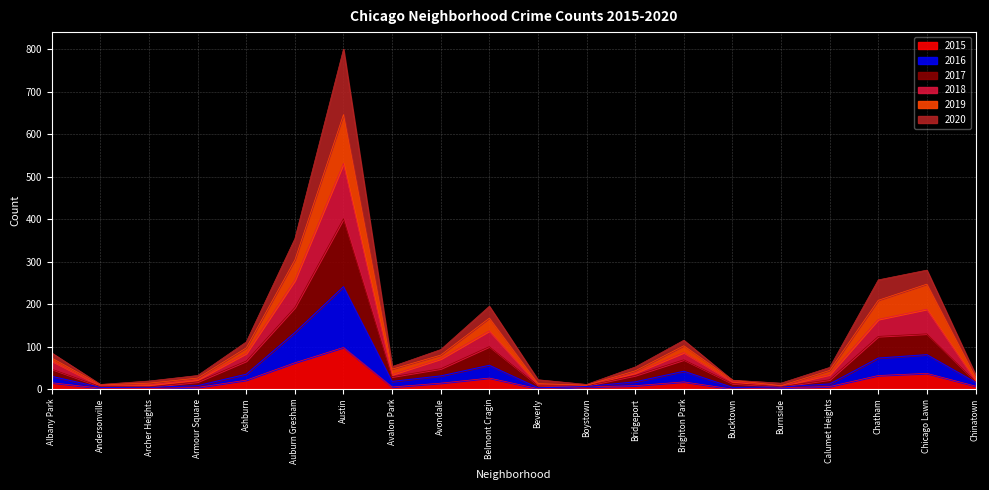

What is the sum of the 2015 values at Beverly and Ashburn?

22